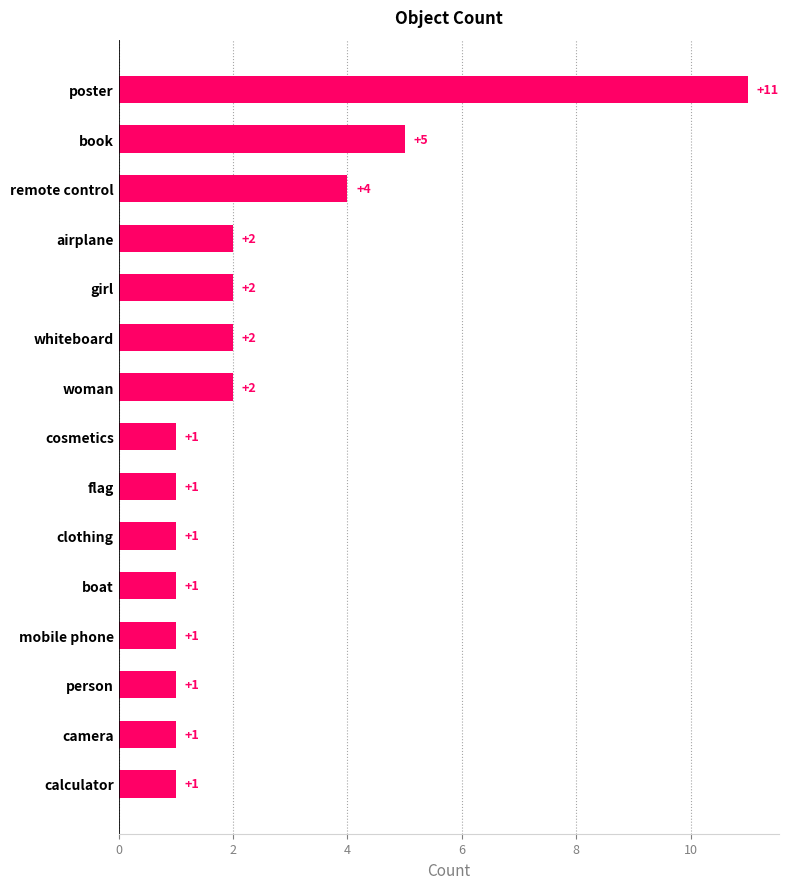

Count the values in the range 1 to 2.

12